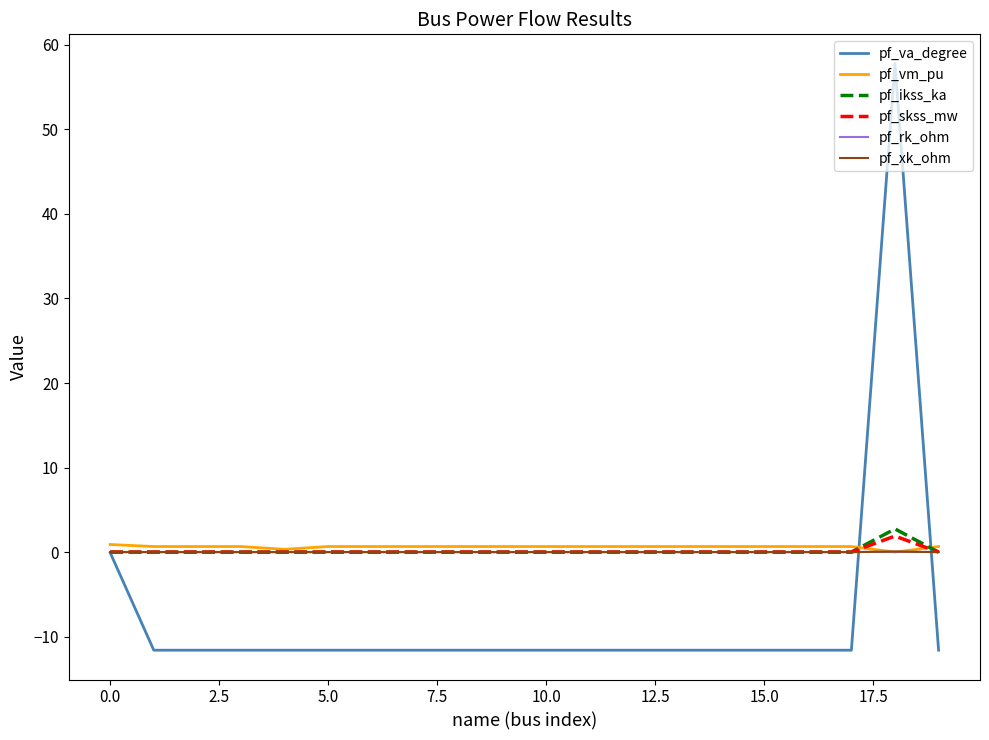

Which series has the largest range (max minus min)?

pf_va_degree